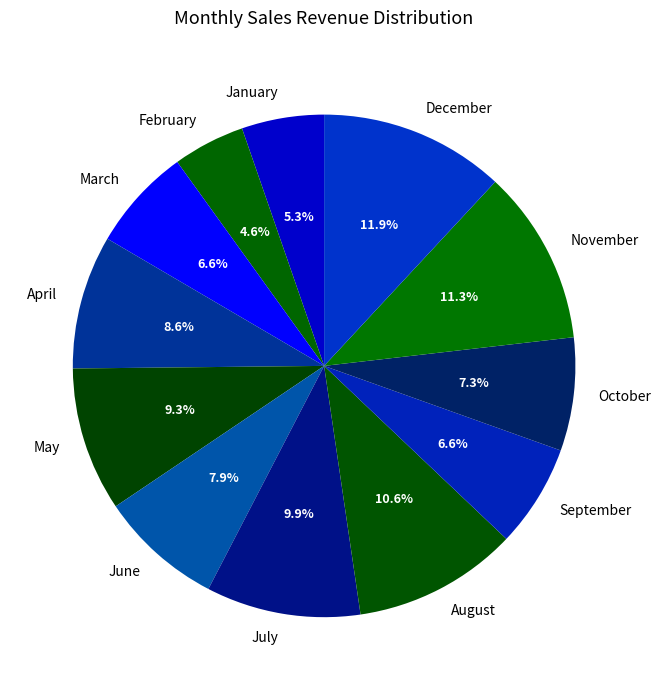

Which category has the smallest portion of the pie?

February